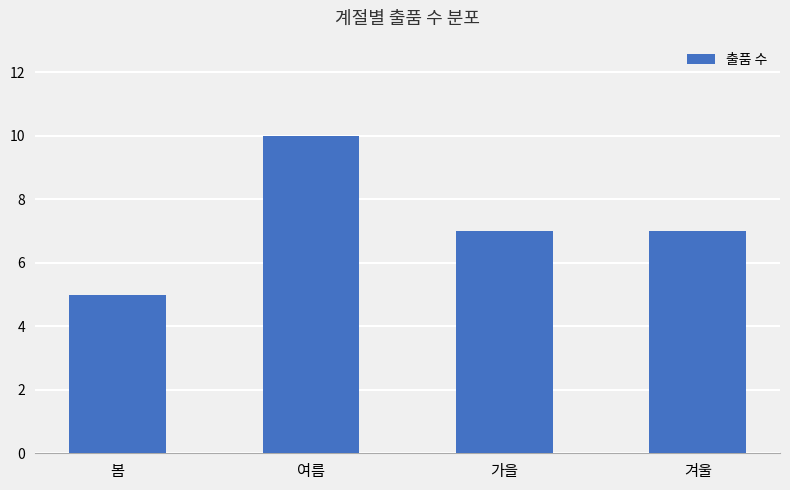

How many series are shown in this chart?

1